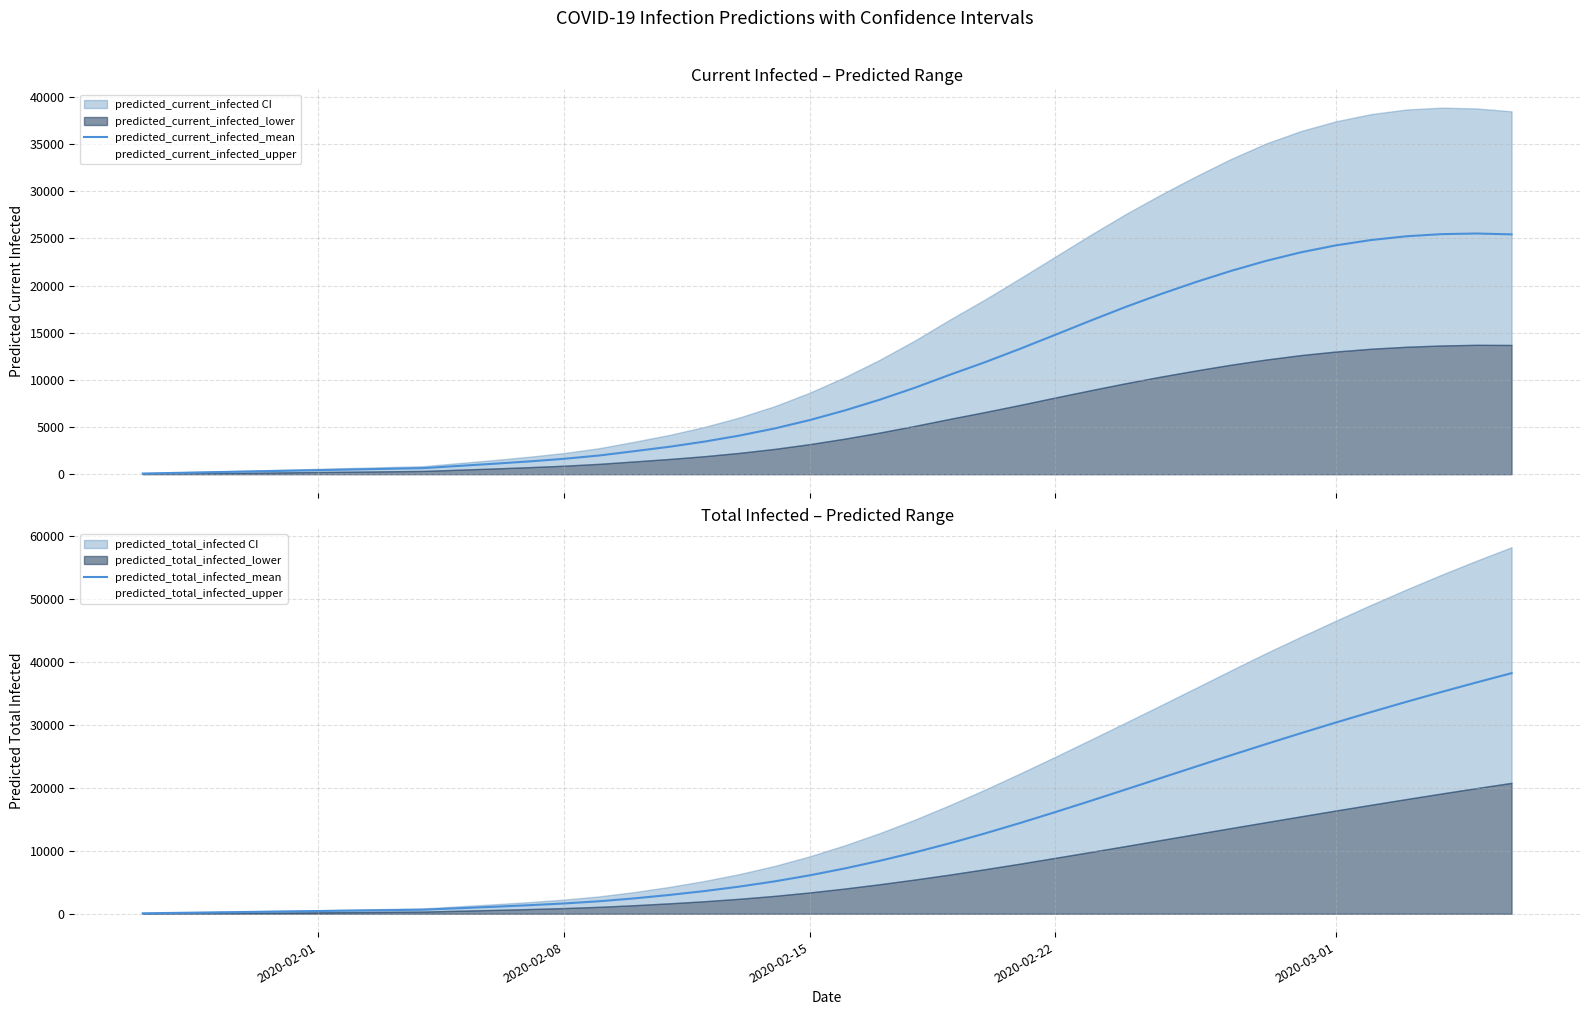

What is the average value of the predicted_total_infected_mean series?

12102